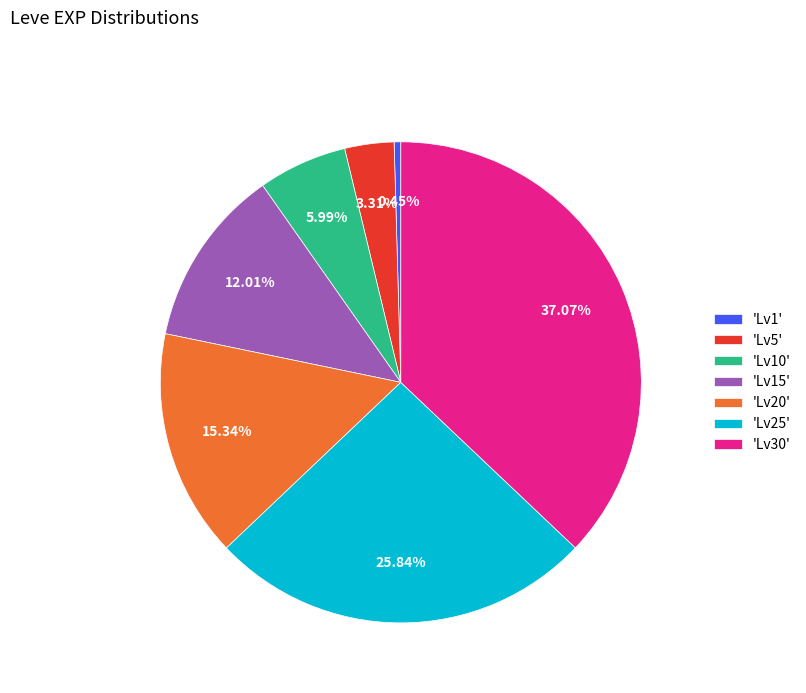

Which has a higher value, 'Lv20' or 'Lv1'?

'Lv20'